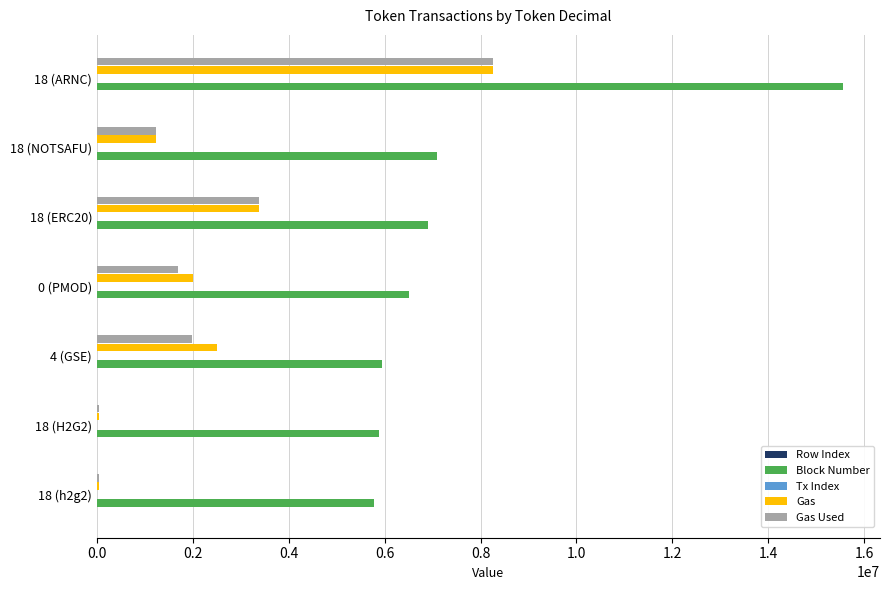

Which category has the highest value across all series?

18 (ARNC)